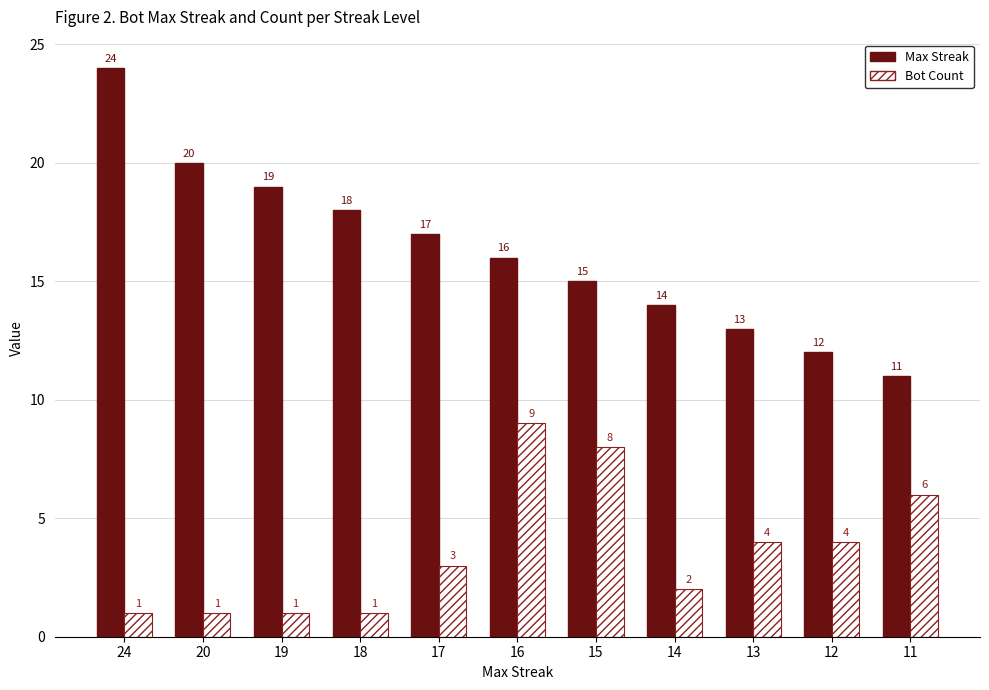

Where is Max Streak nearest to the value 17?

17